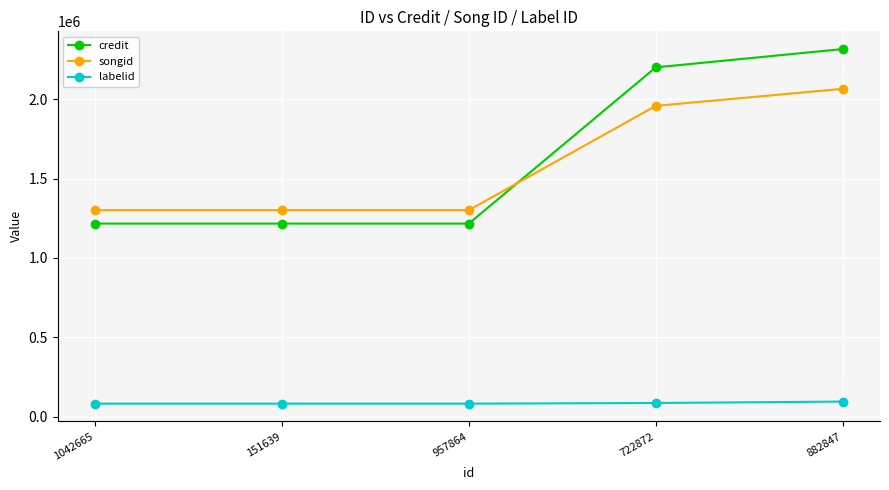

What is the value of the songid point at the 3rd from the left?

1300870